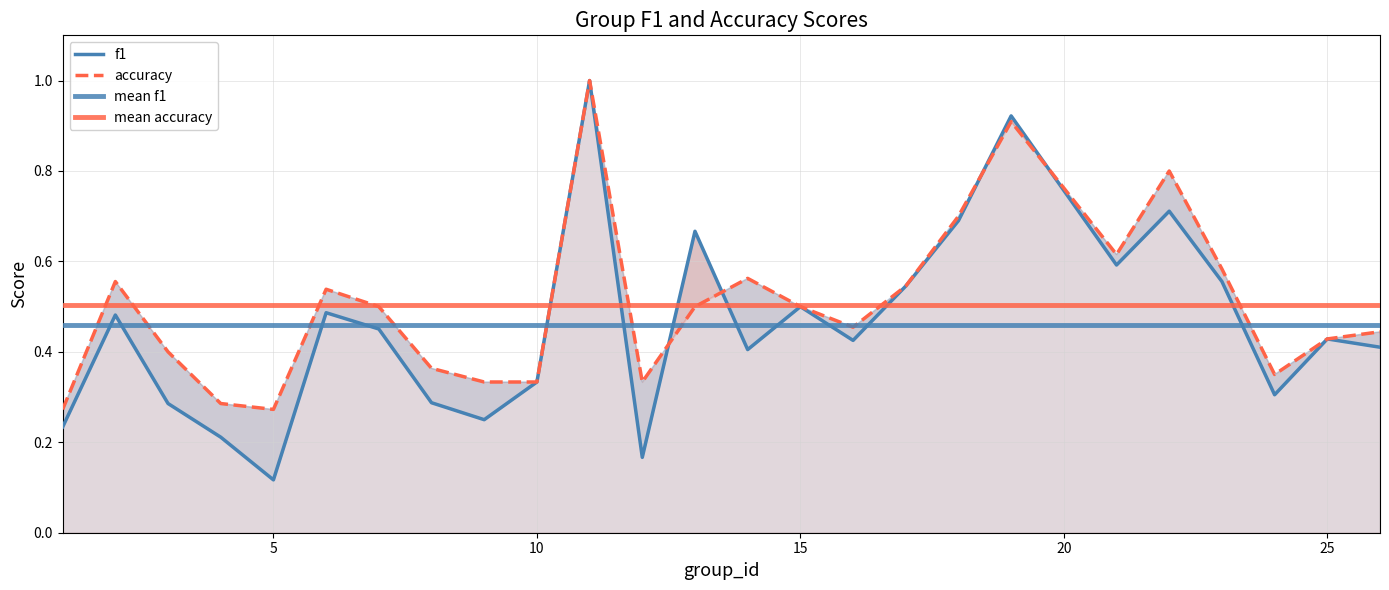

Which series has the largest range (max minus min)?

f1